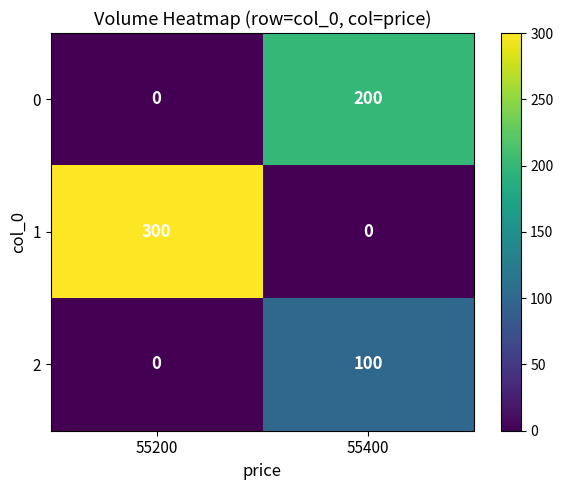

What is the greatest value displayed?

300